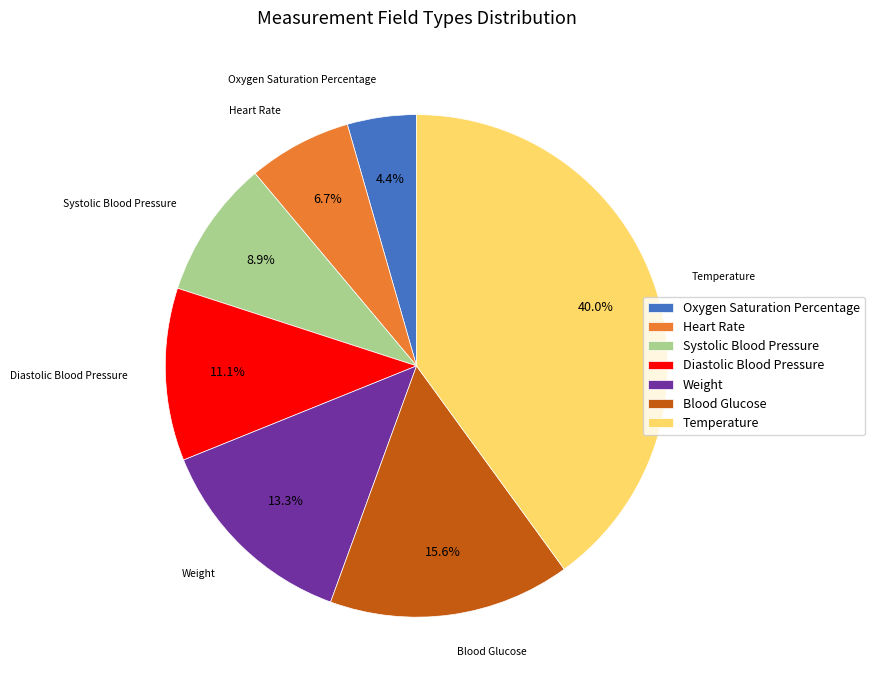

Do Diastolic Blood Pressure and Blood Glucose together represent more than half of the pie?

No